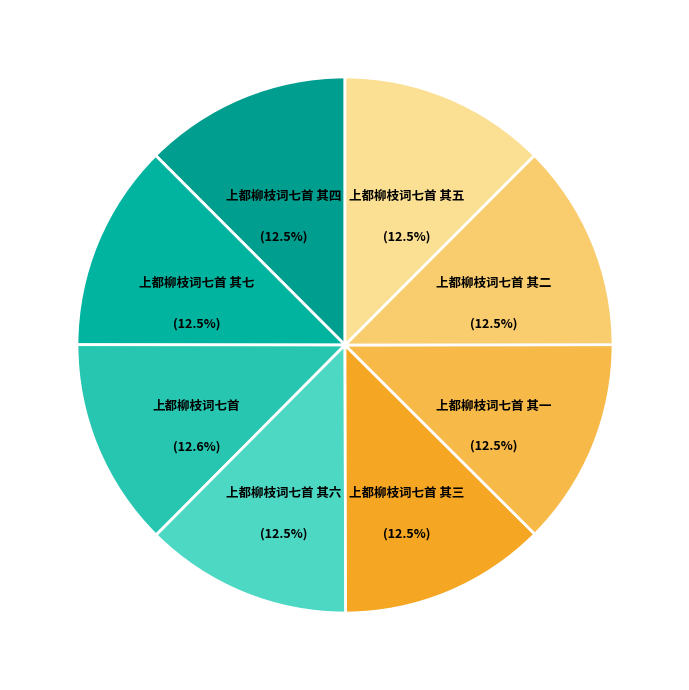

What is the ratio of the value at 上都柳枝词七首 其三 to the value at 上都柳枝词七首 其四?

1.0